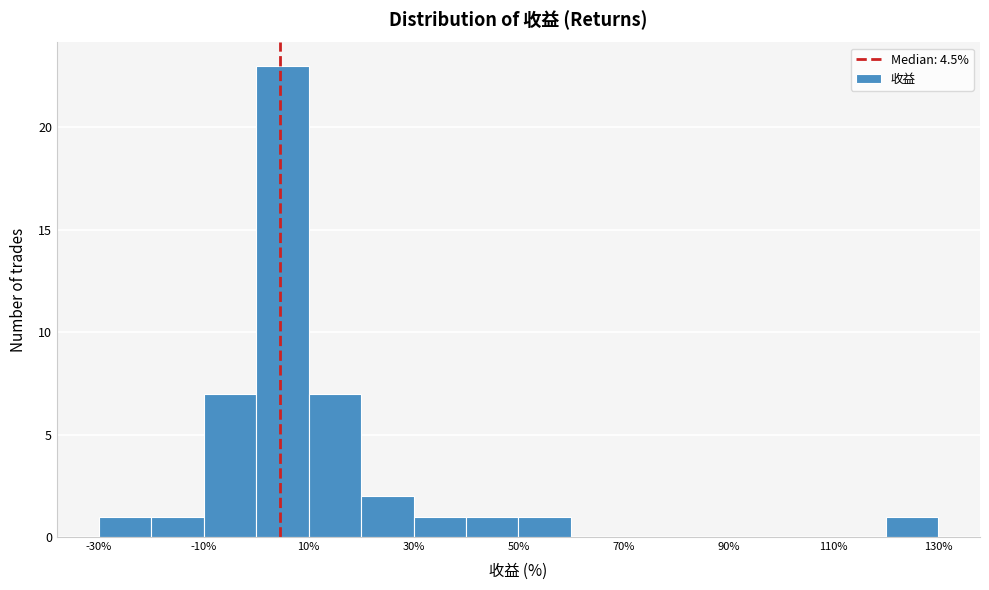

What is the height of the bar covering 10 to 20 on the x-axis? The values are not printed on the chart, so give them approximately, as read against the axis.

7